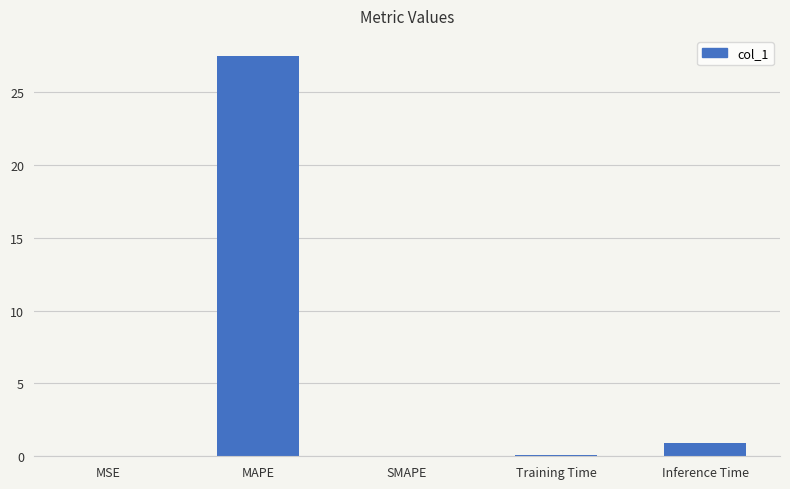

Which category has the highest value across all series?

MAPE